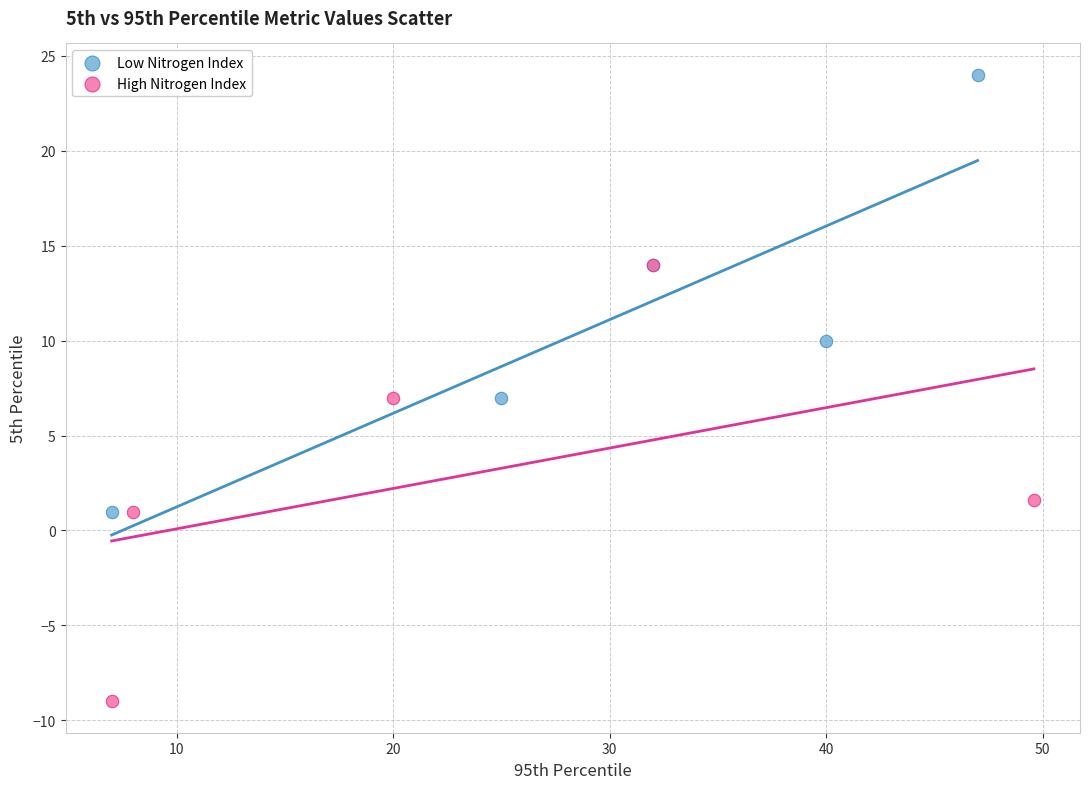

Which series reaches the minimum Y coordinate?

High Nitrogen Index